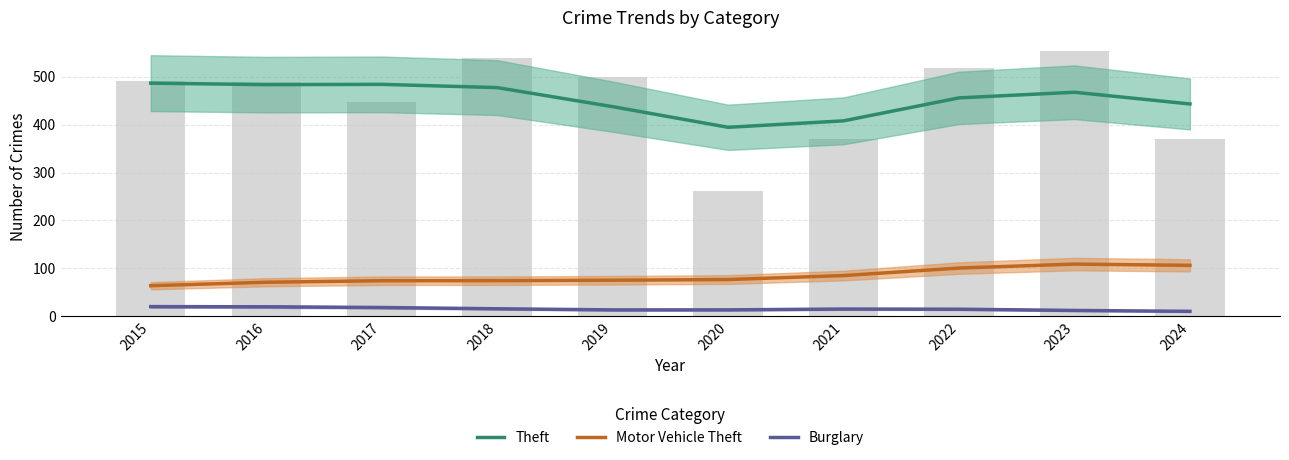

The Motor Vehicle Theft series shows 76.4 at 2020. True or false?

True